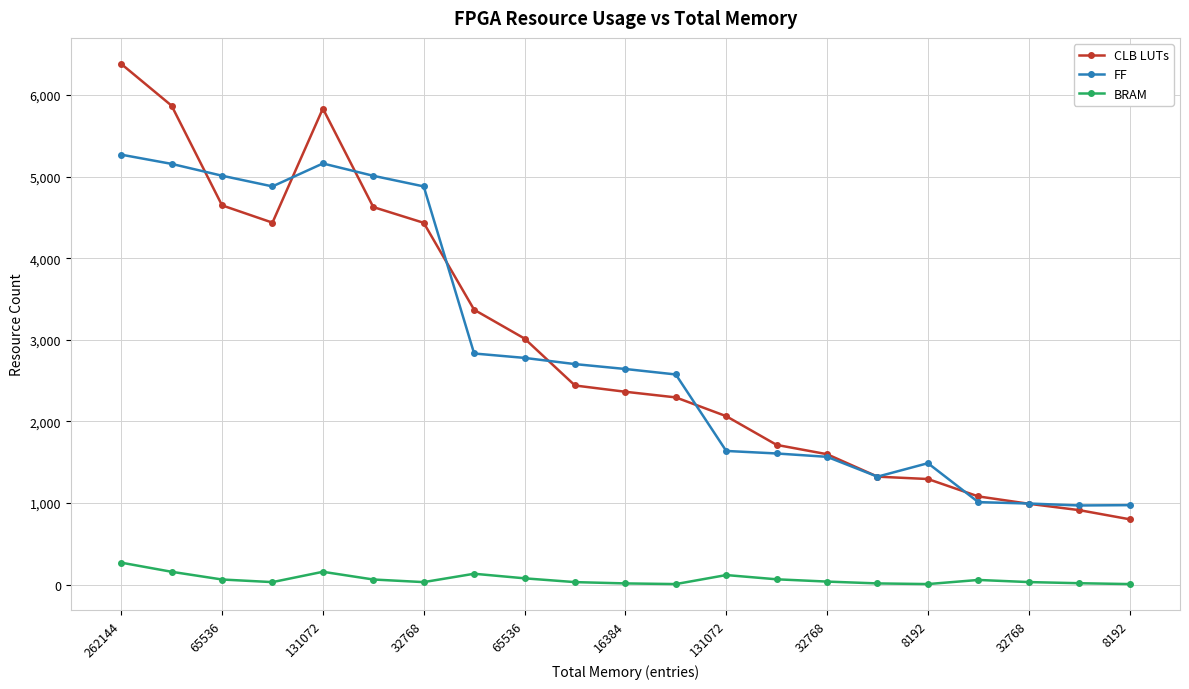

True or false: CLB LUTs has more than 0 points higher than both neighbors.

True